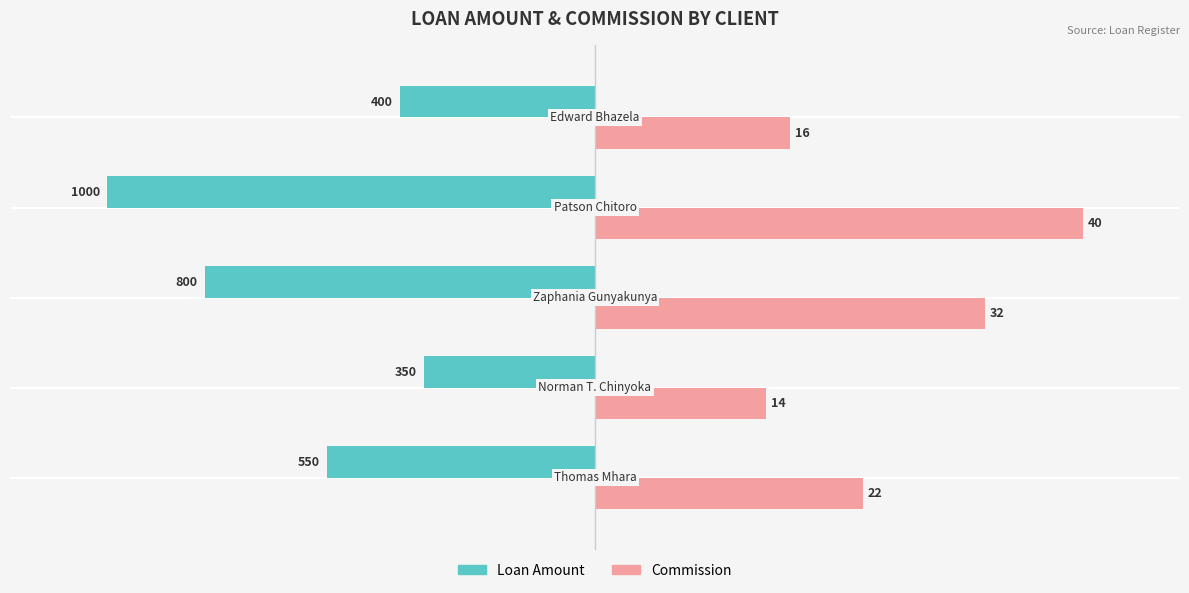

What is the greatest value displayed?

1000